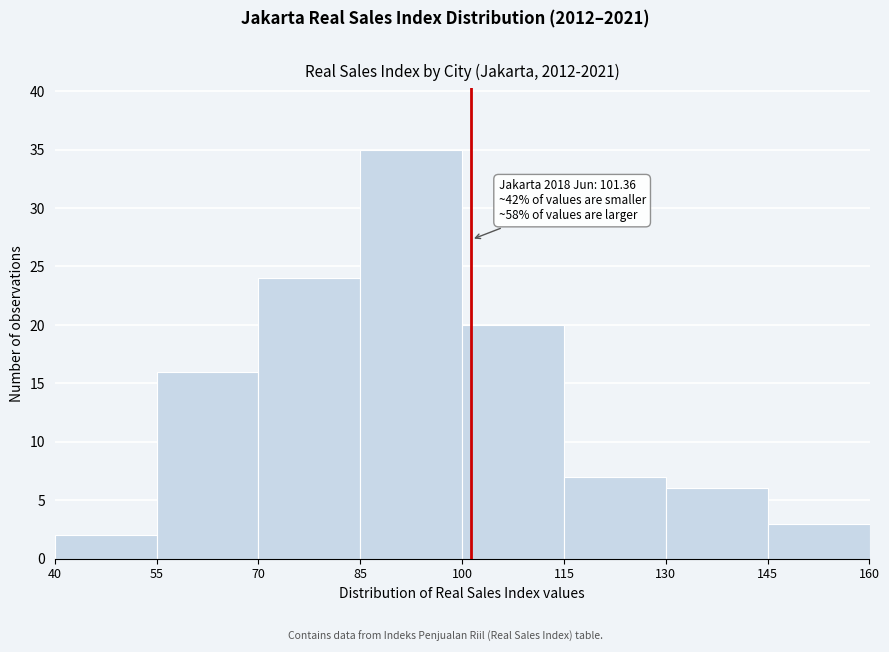

Over which range of the x-axis is the bar tallest?

85 to 100